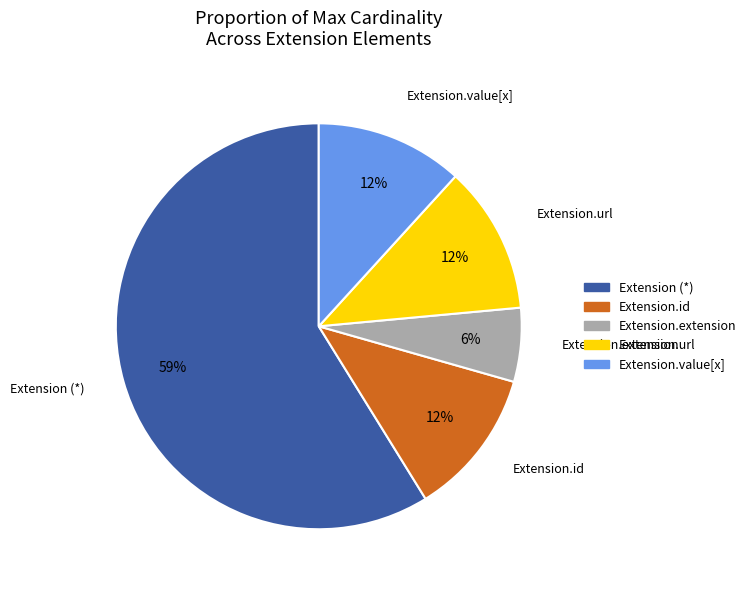

Is there a majority slice in this chart?

Yes